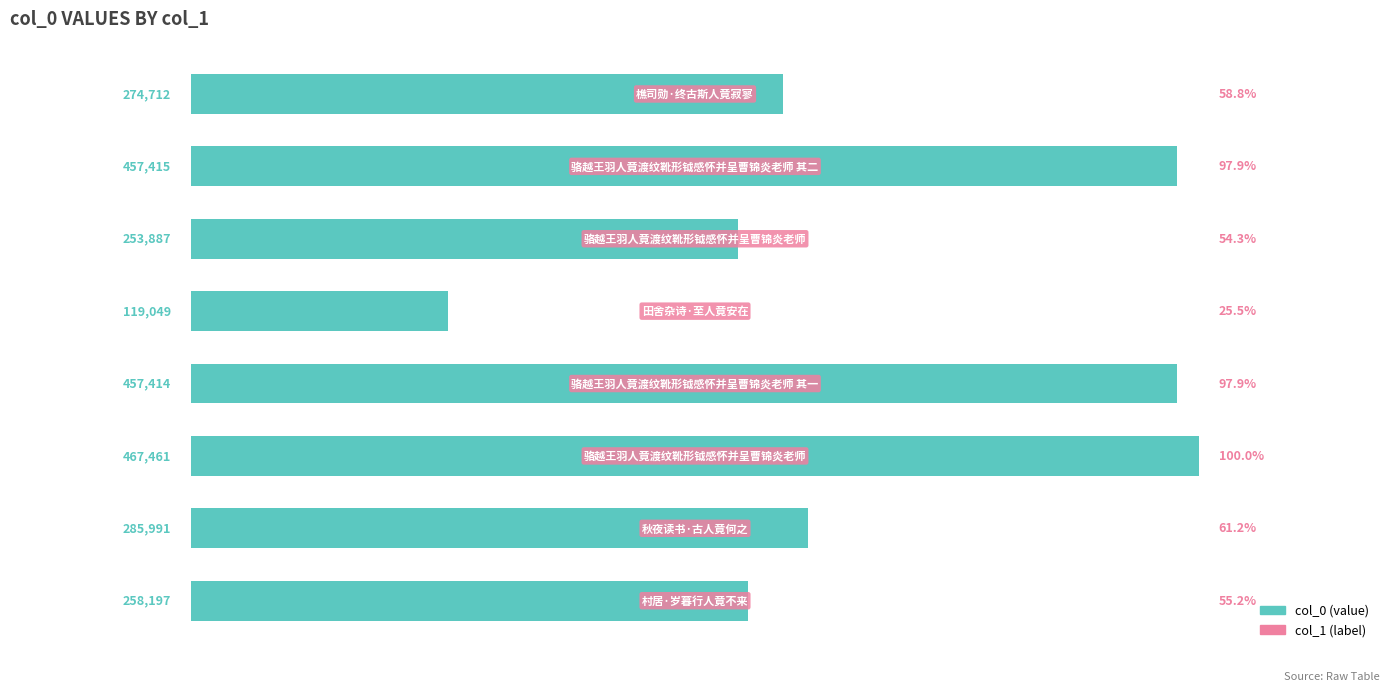

What is the greatest value displayed?

467461